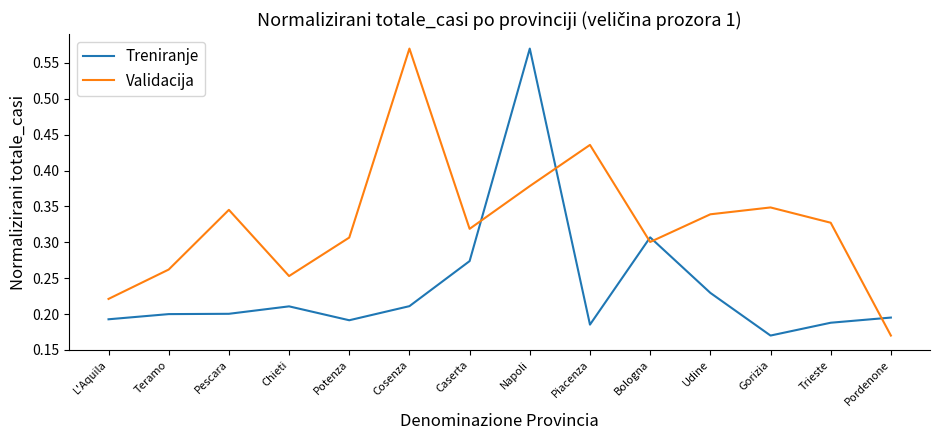

What are all the series names shown in the legend?

Treniranje, Validacija